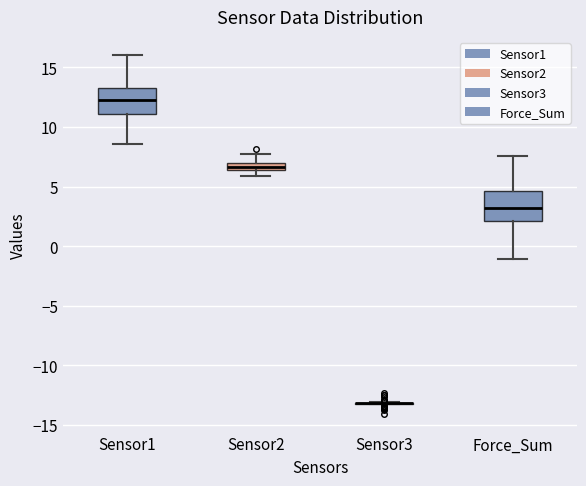

Where is the upper edge of the box for Force_Sum on the y-axis? The values are not printed on the chart, so give them approximately, as read against the axis.

4.5